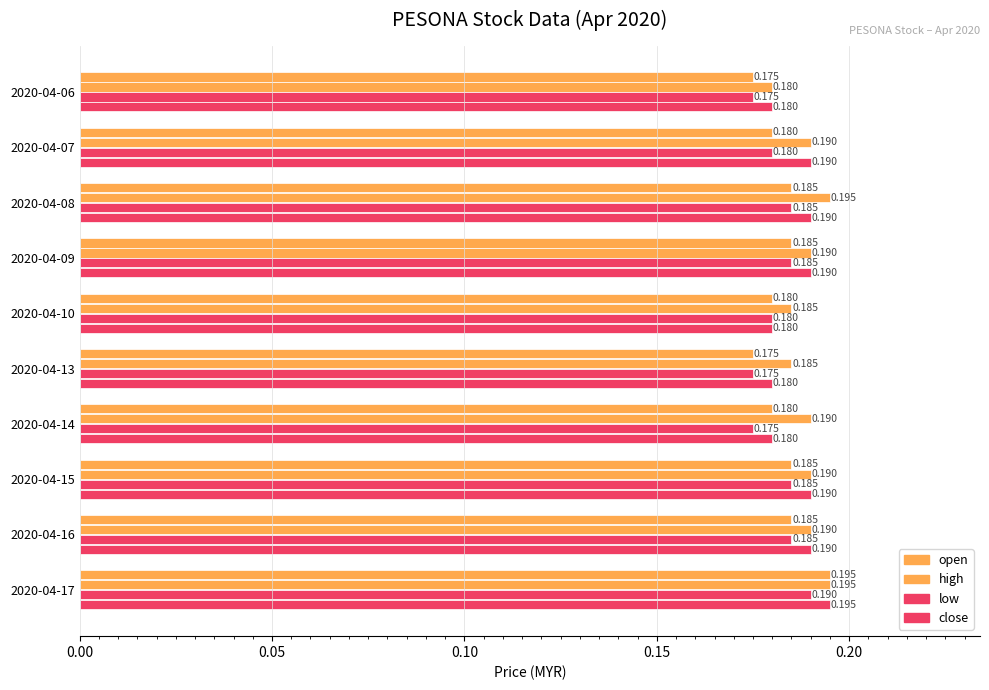

Count the number of categories in the chart.

10